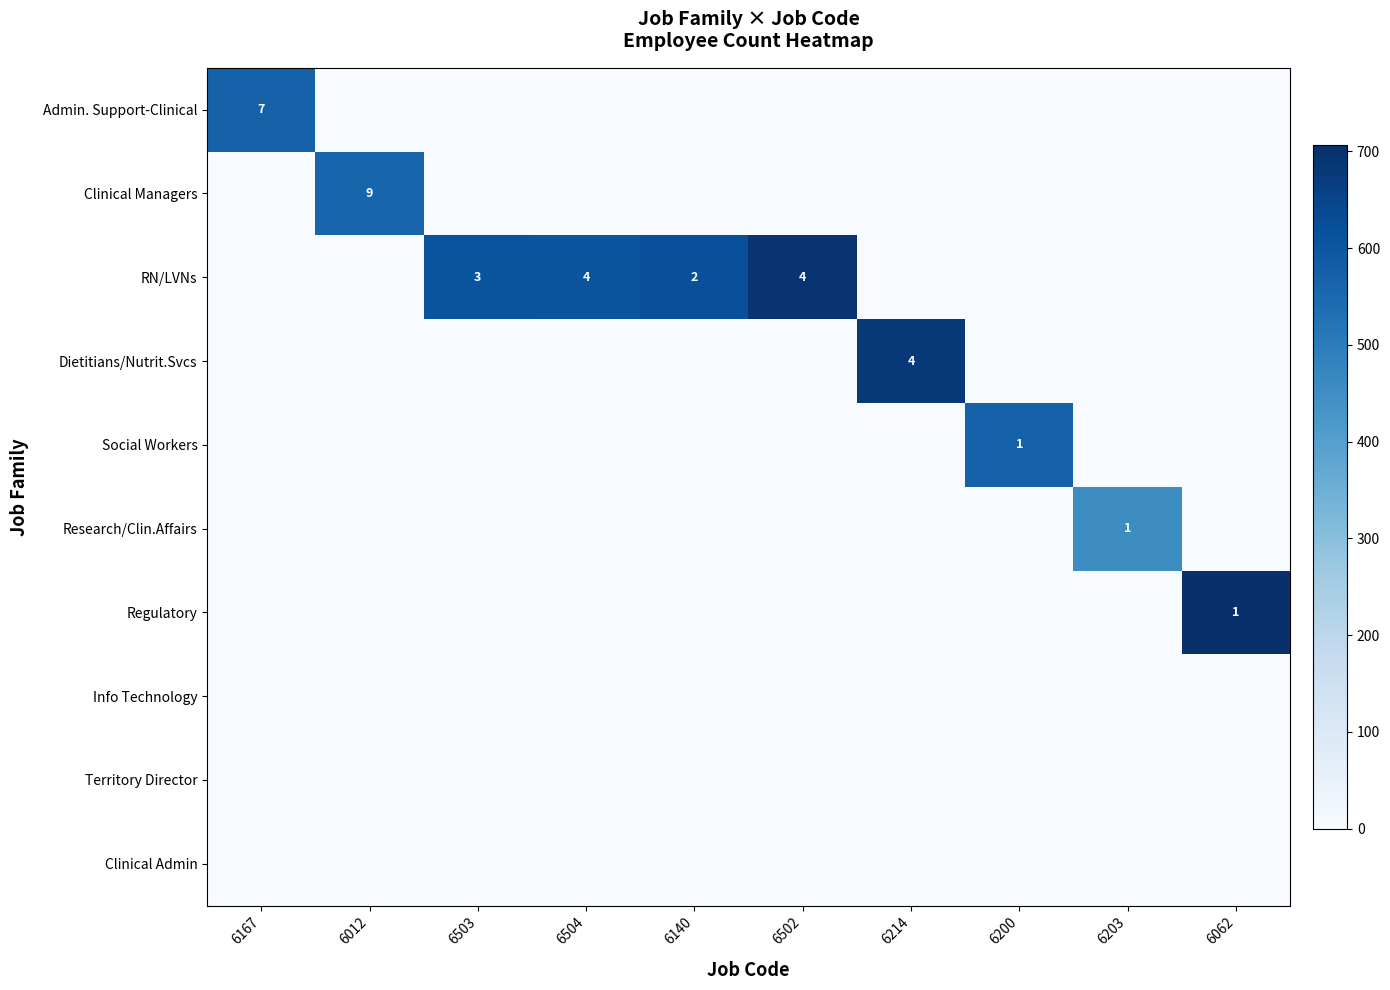

What is the total value across all series at 6012?

563.0